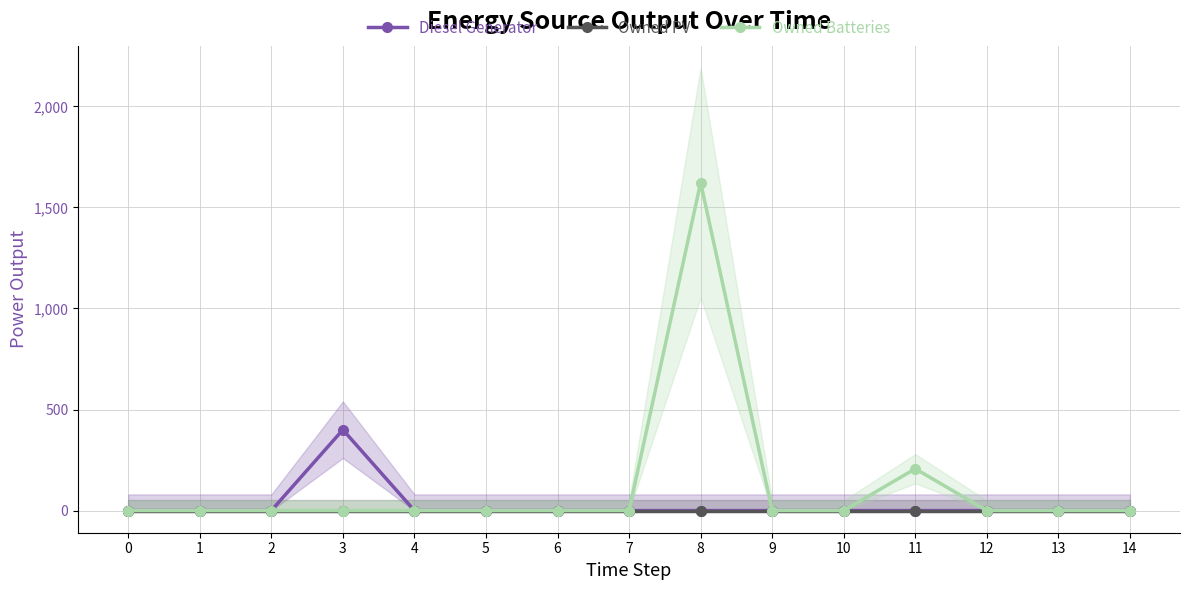

What is the highest value of the Diesel Generator series?

400